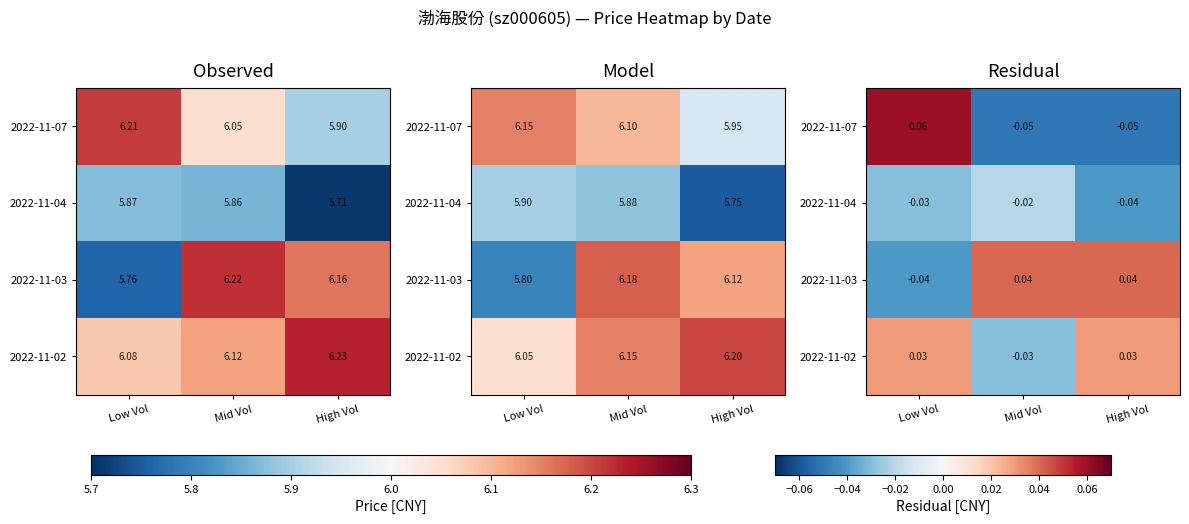

Count the 2022-11-07 values in the range 0 to 1.

1